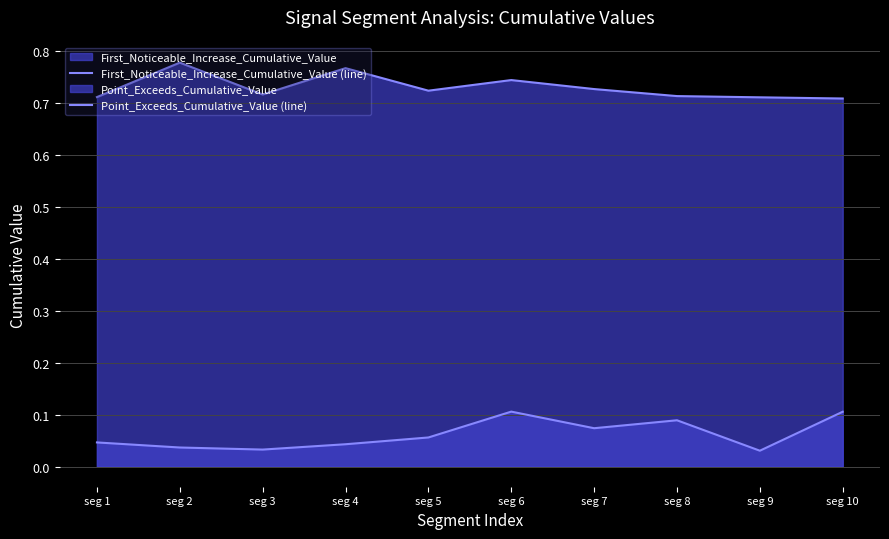

What is the approximate value of First_Noticeable_Increase_Cumulative_Value (line) at seg 6?

0.1